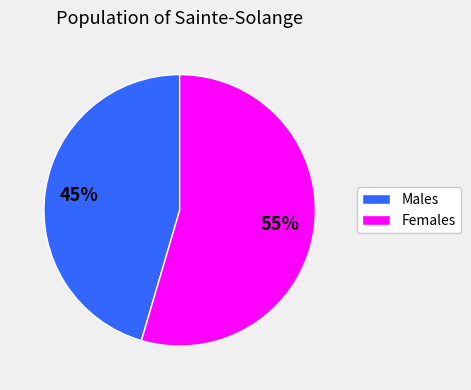

Is there a majority slice in this chart?

Yes